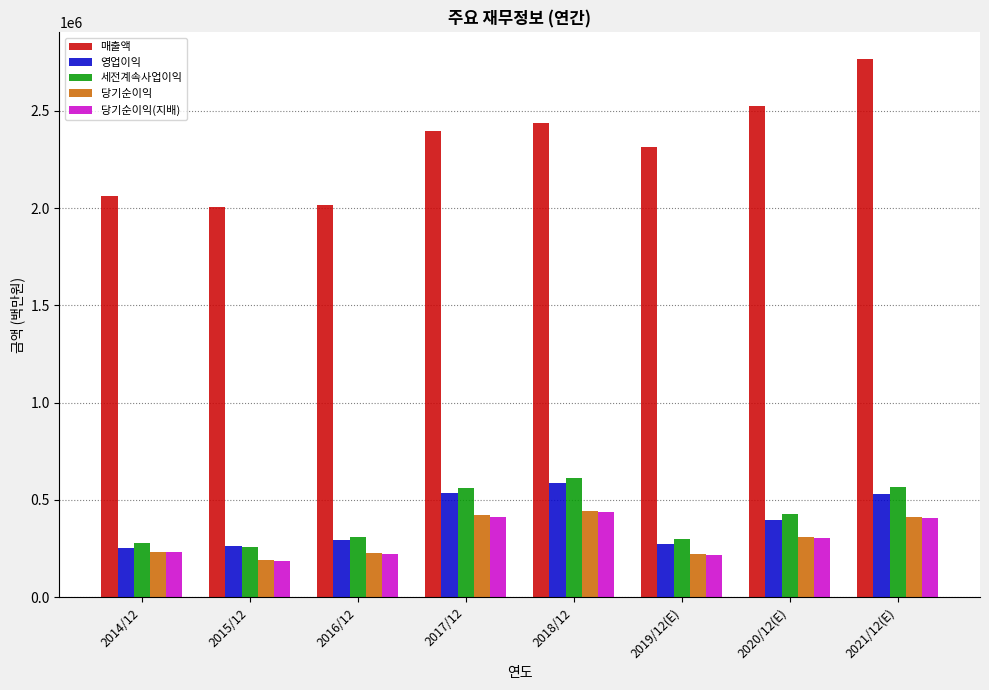

How many data points in 매출액 are less than 2395754?

4